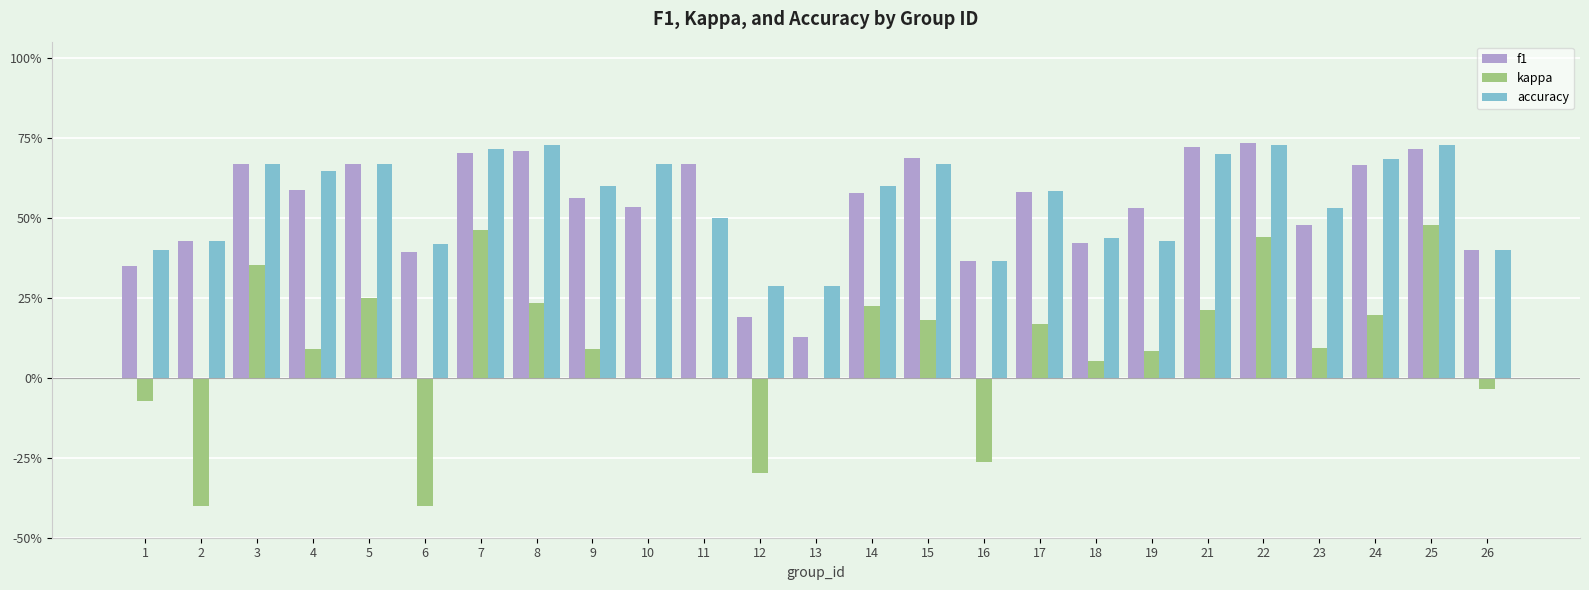

Is the value of kappa at 13 greater than the value of accuracy at 8?

No